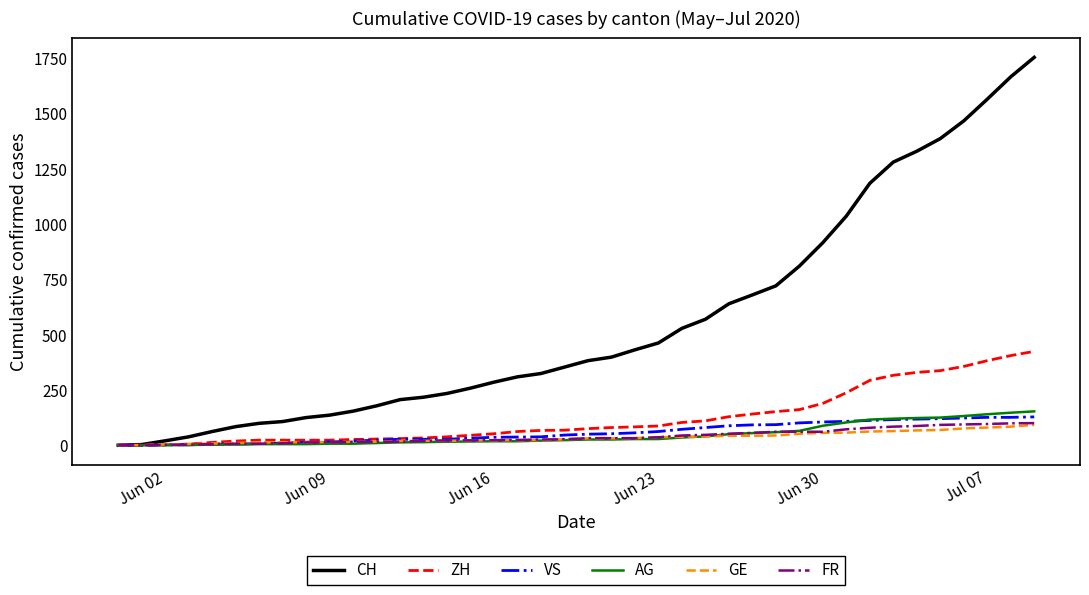

Which series ends up on top after the final intersection of AG and VS?

AG